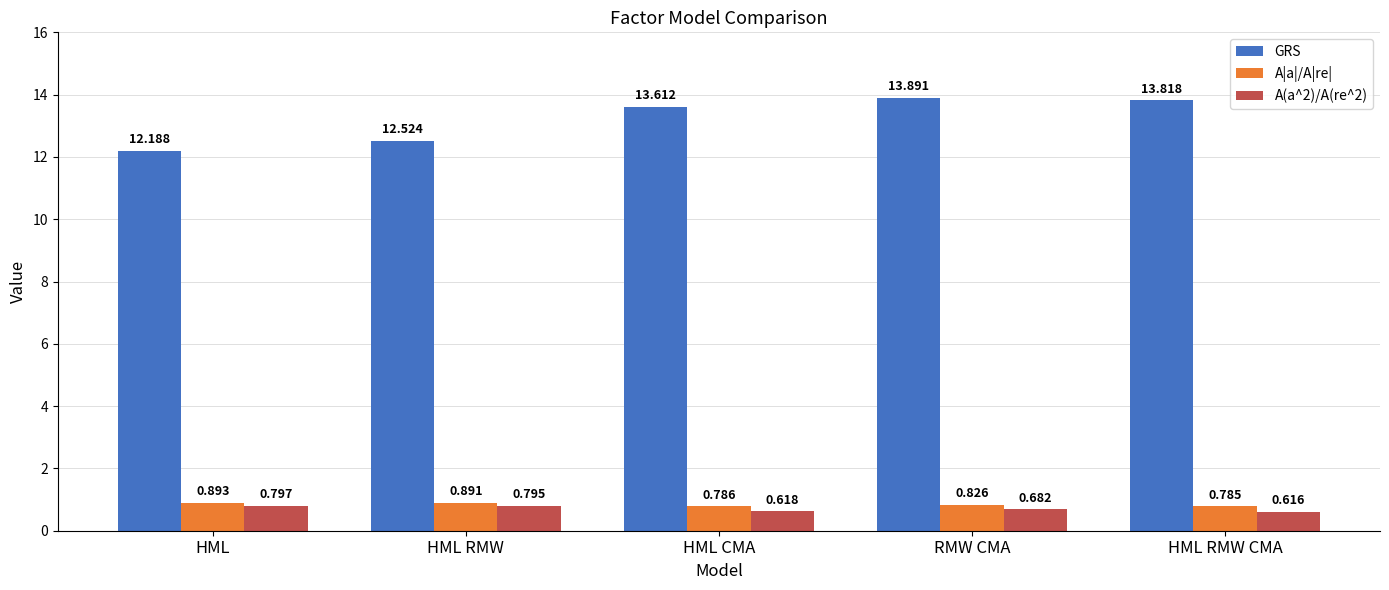

Are the bars grouped side by side (vs. stacked)?

Yes